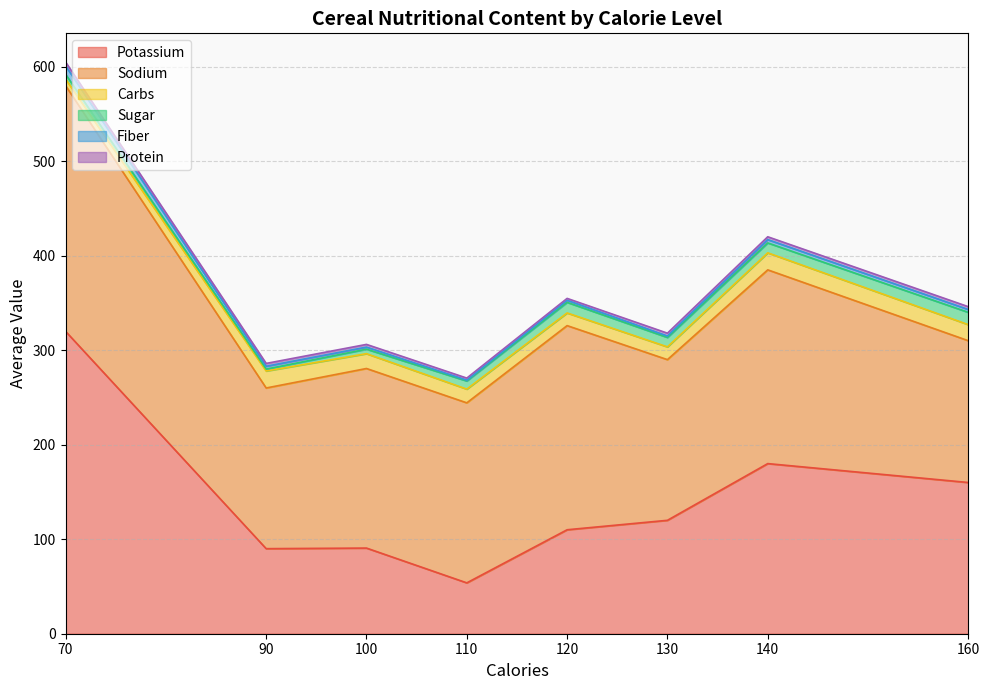

At which category is the sum across all series the highest?

70